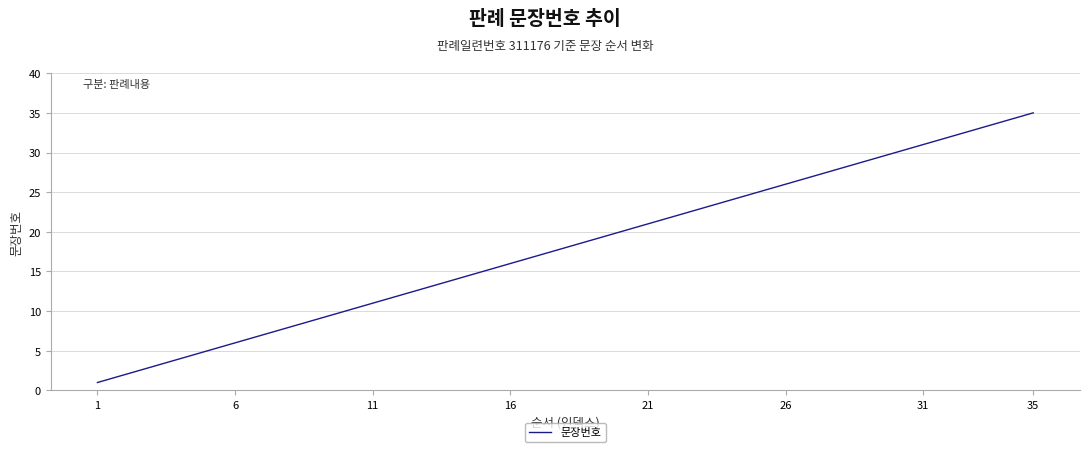

What is the maximum value shown in the chart?

35